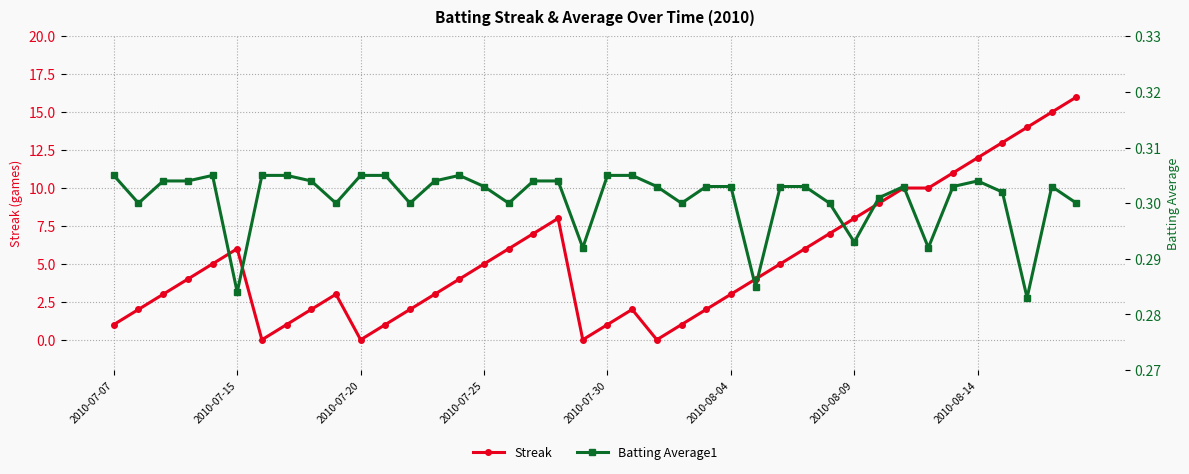

True or false: Batting Average1 has a value of 0.1 at 28.

False